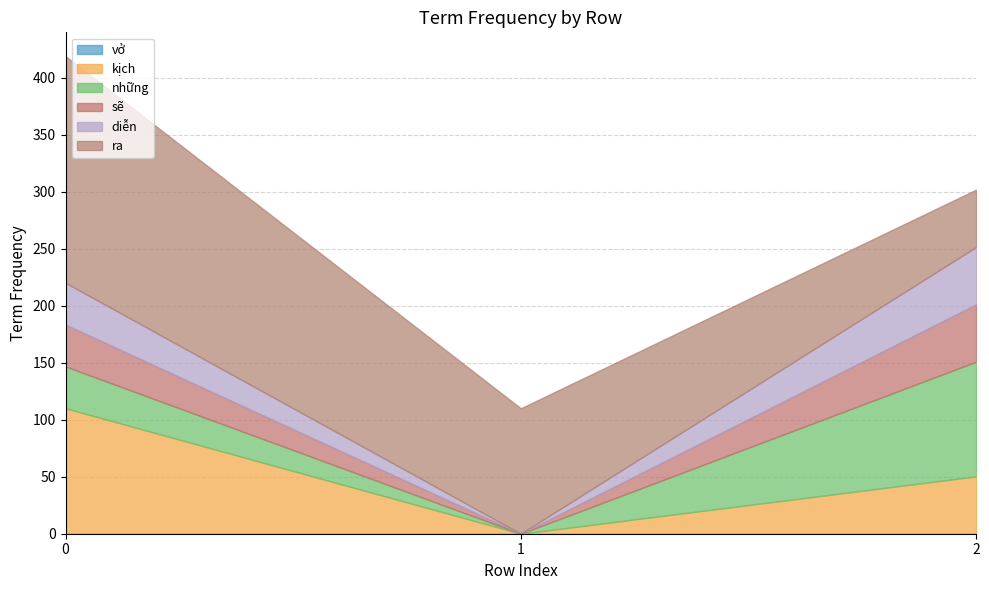

The vở series shows 0.0 at 0. True or false?

True